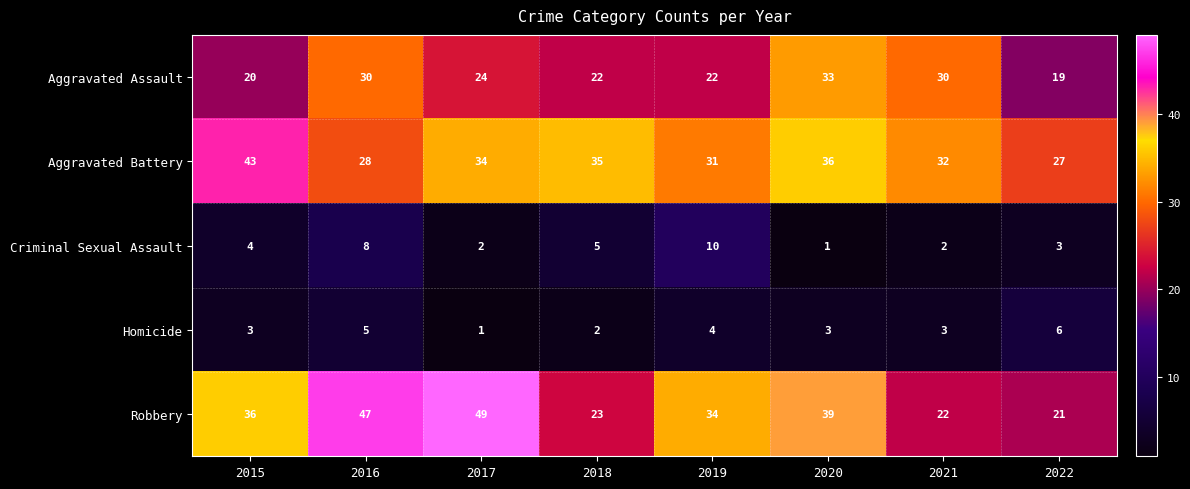

What is the difference between the maximum and second lowest values in the Aggravated Assault series?

13